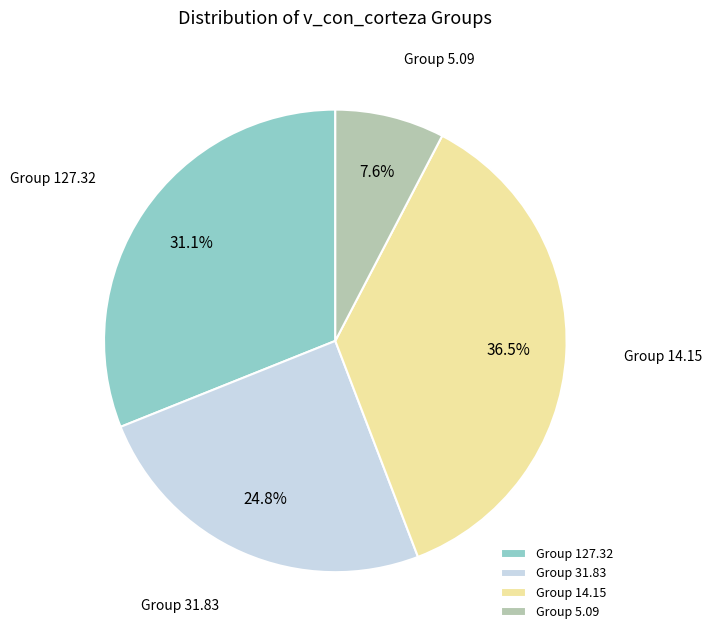

Which has a higher value, Group 31.83 or Group 127.32?

Group 127.32